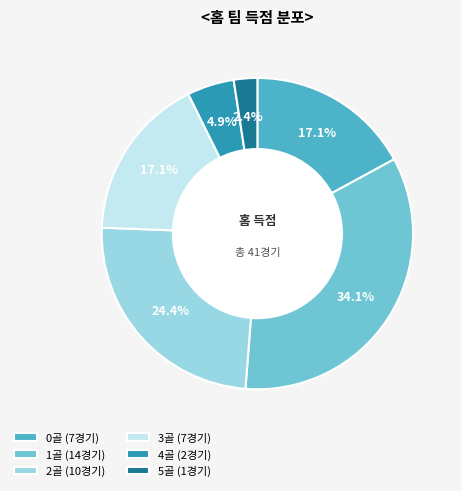

Count the number of slices in the pie.

6